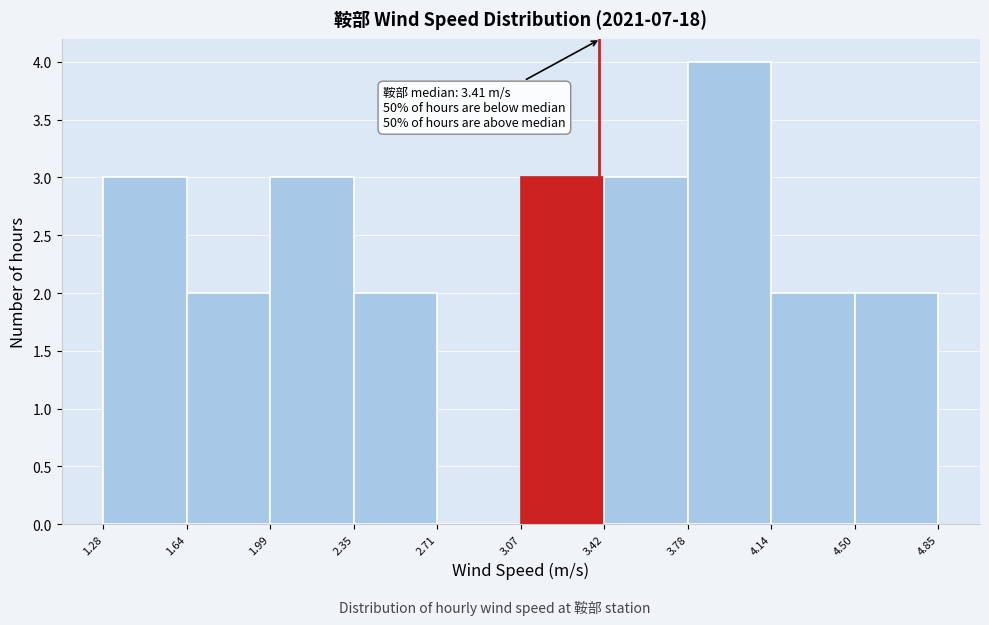

Over which range of the x-axis is the bar tallest?

3.78 to 4.14